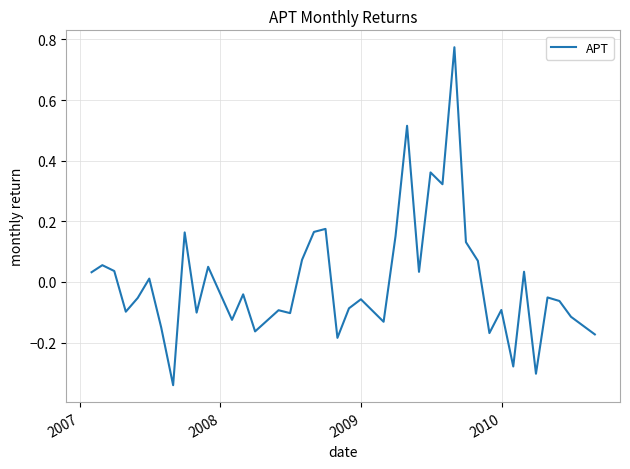

What is the difference between the maximum and minimum values?

1.1